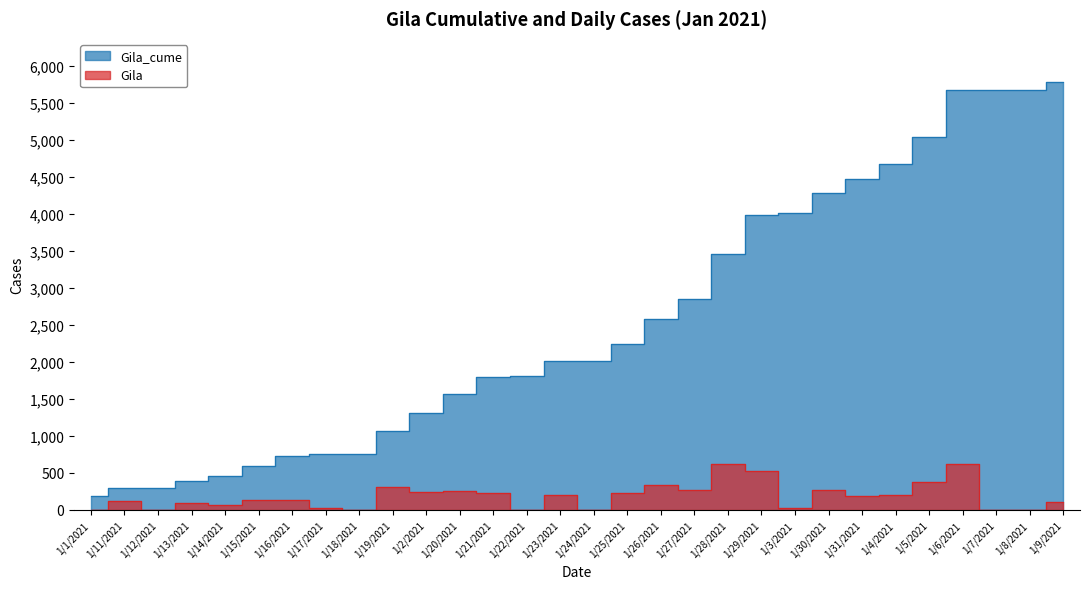

True or false: Gila_cume and Gila cross at least once.

False